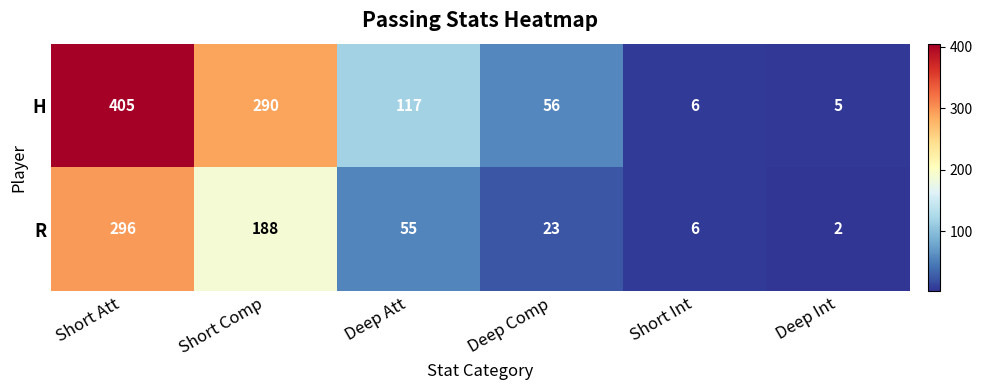

What is the total value across all series at Short Comp?

478